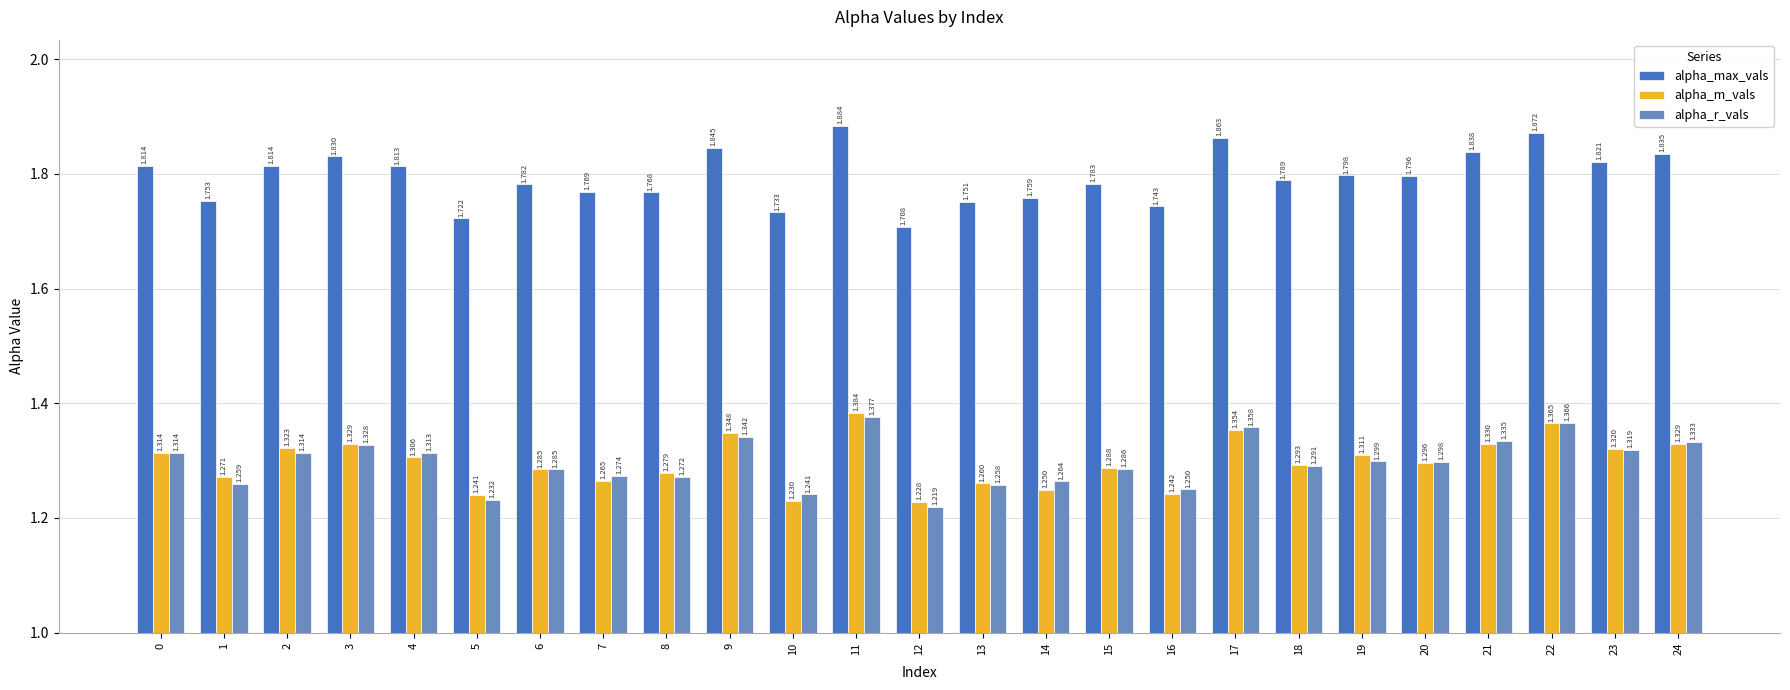

True or false: alpha_m_vals has a value of 1.3 at 13.

True